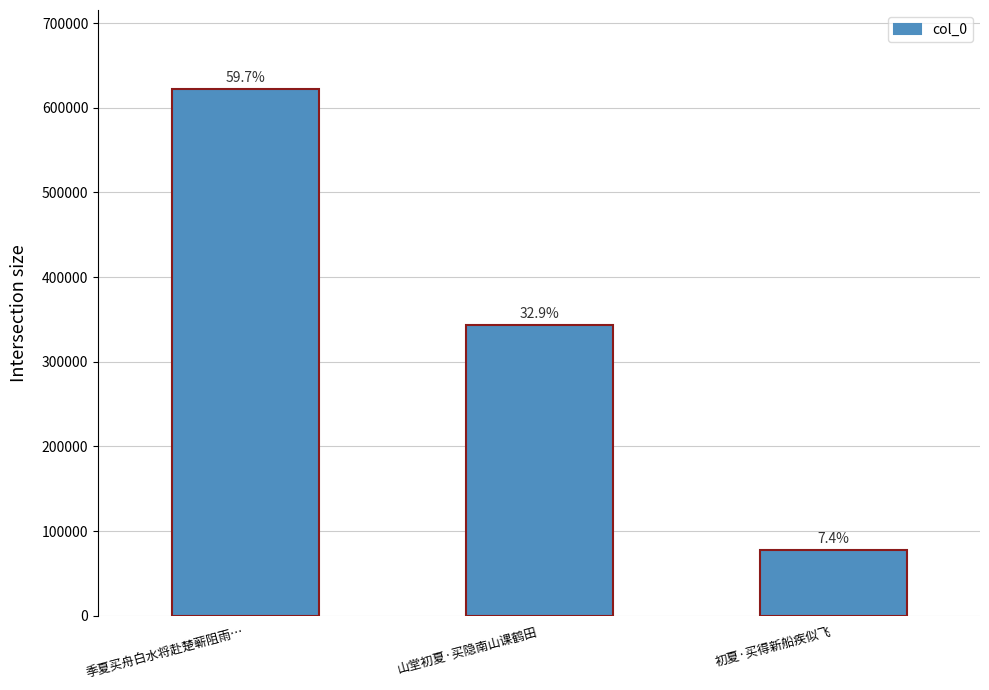

The value at 初夏·买得新船疾似飞 is 134073. True or false?

False